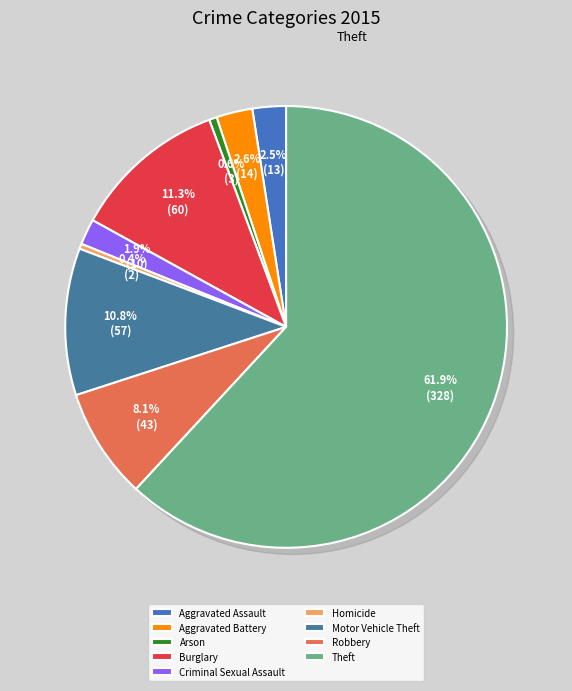

Is the sum of Motor Vehicle Theft and Aggravated Assault greater than half?

No